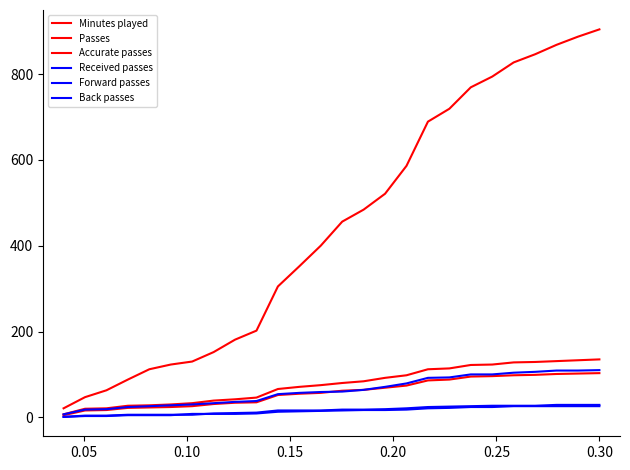

How many lines are shown in the chart?

6